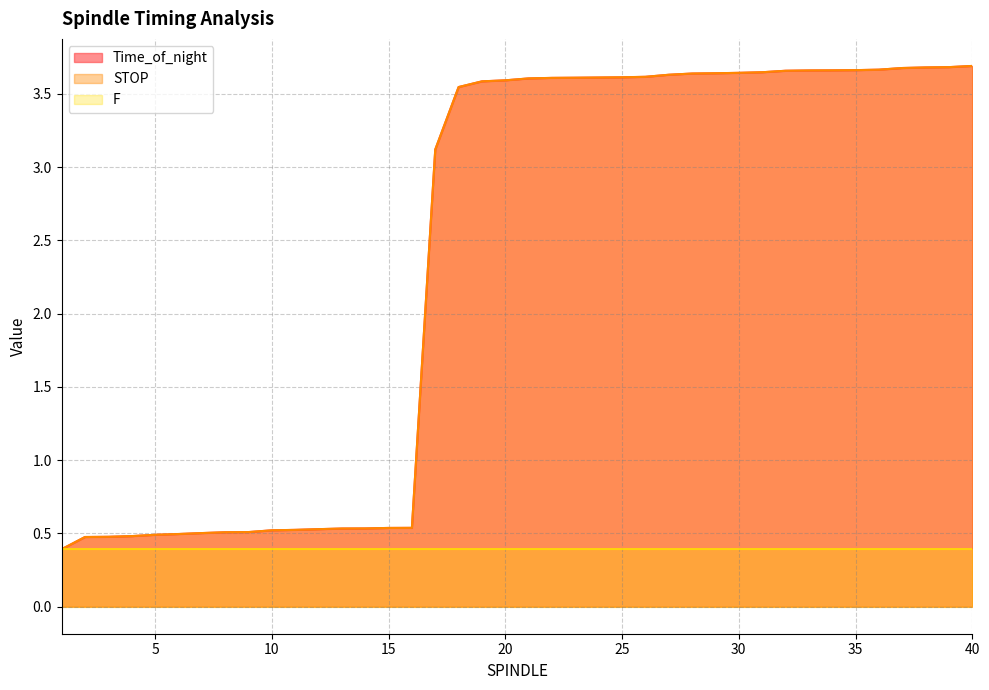

How many data points in STOP are above 3?

24